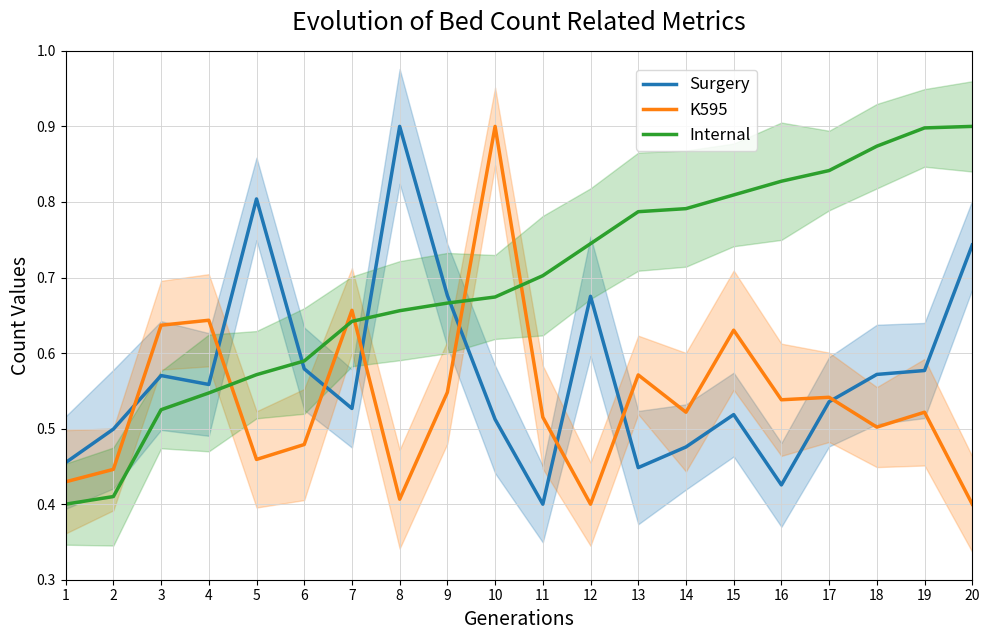

At 6, list the series in order from largest to smallest.

Internal, Surgery, K595